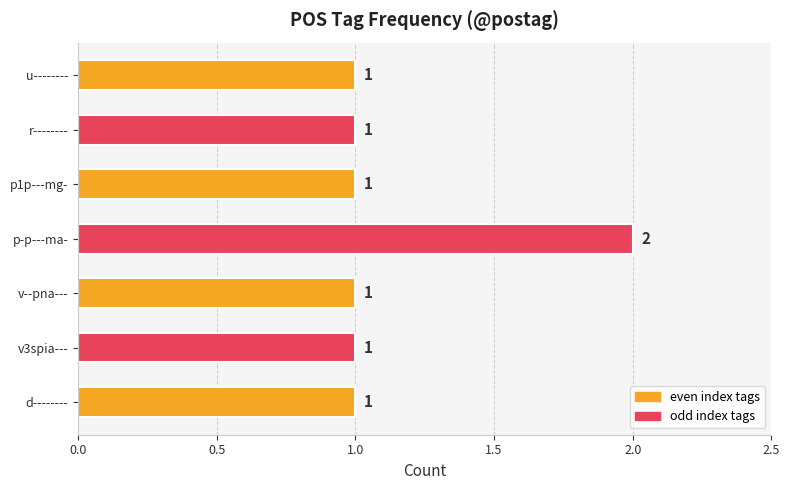

Approximately how many times larger is the value at p-p---ma- compared to u--------?

2.0